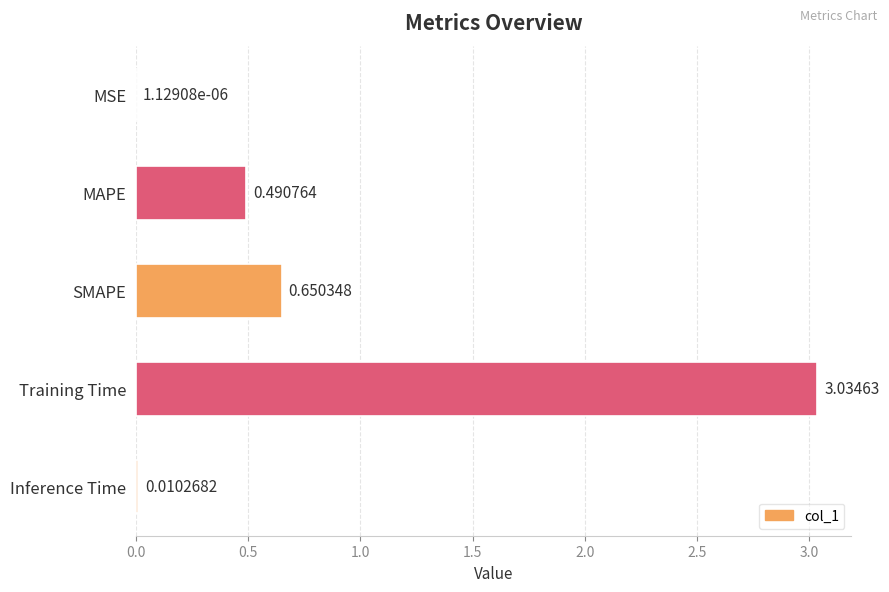

Between Inference Time and Training Time, which is larger?

Training Time